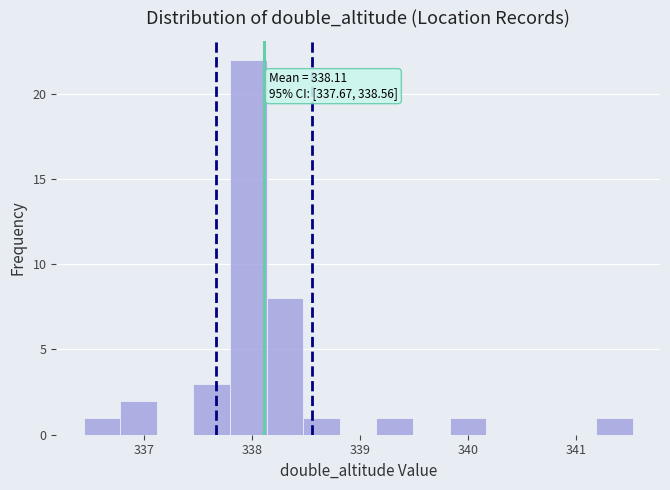

Around what value on the x-axis is the tallest bar? Give the approximate position of its centre, as read against the axis.

338.0